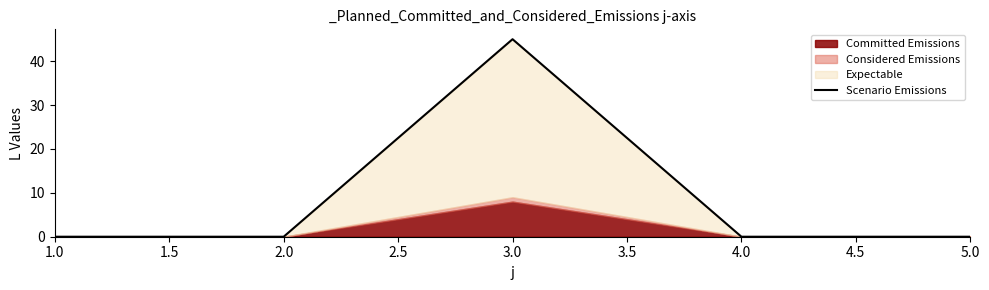

Reading left to right, extract all data points from this chart.

0	0	45	0	0